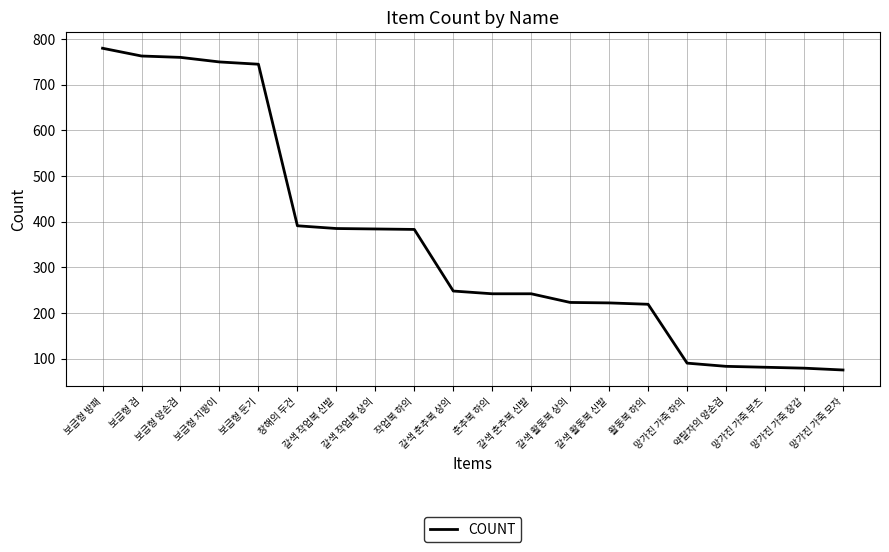

How many values are below 248?

10